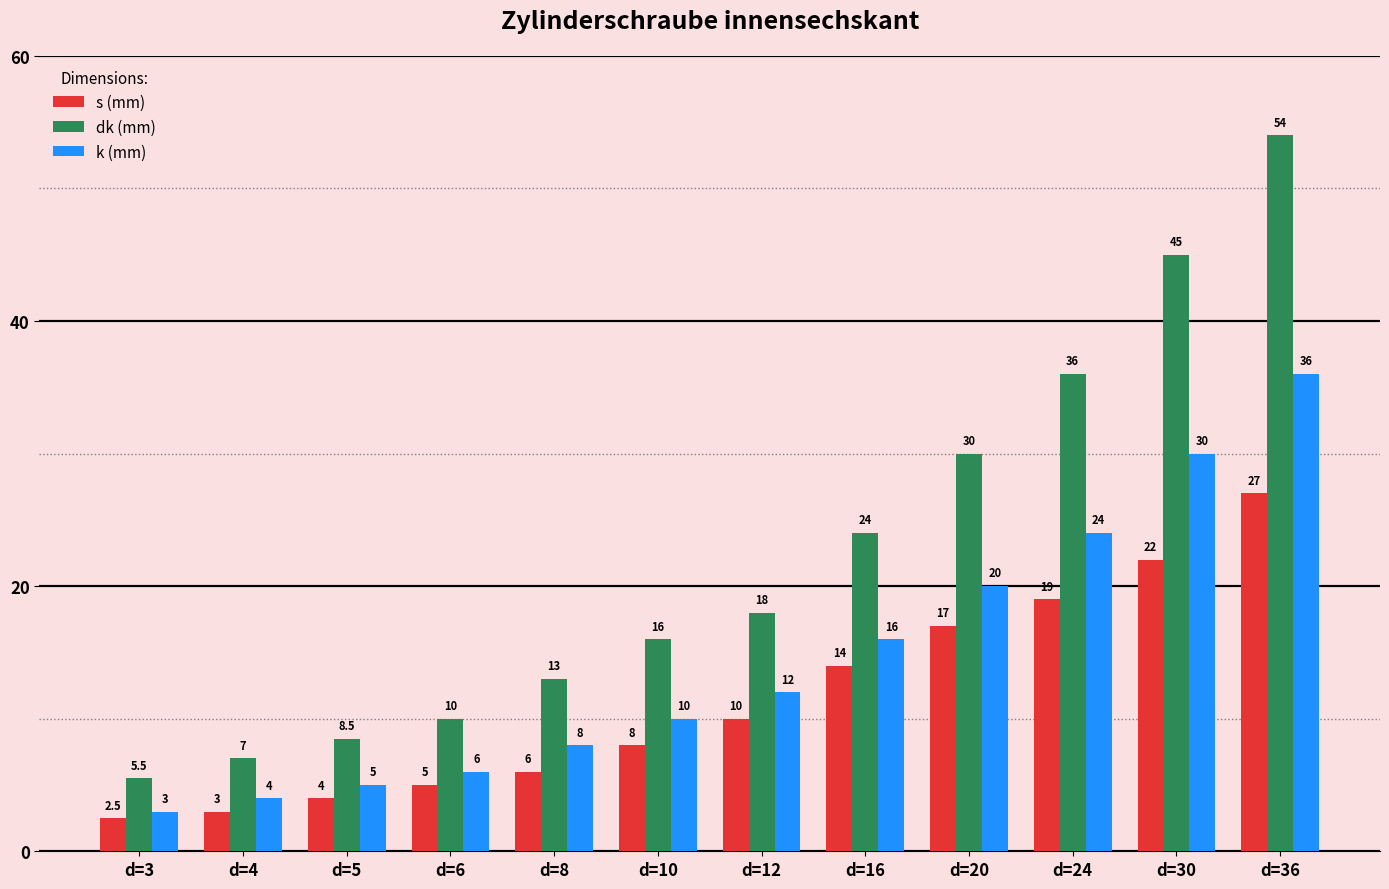

At which category is the sum across all series the highest?

d=36